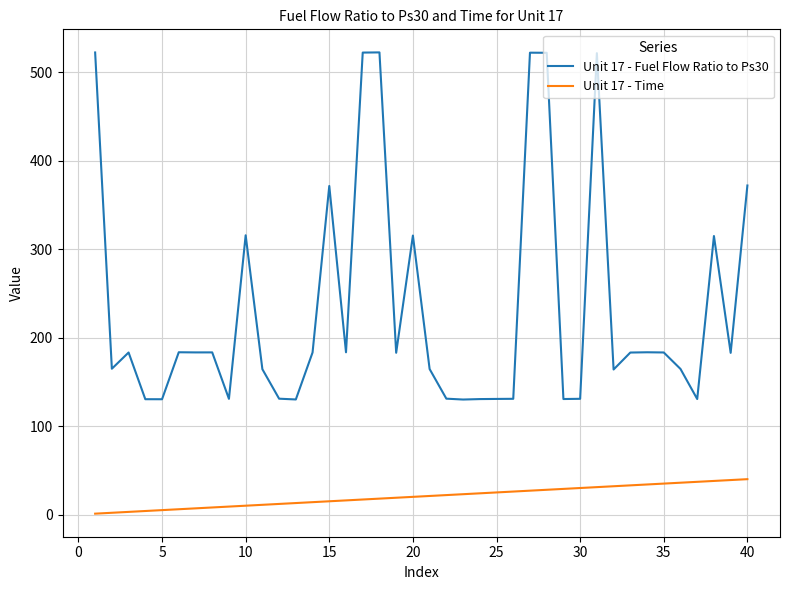

What is the greatest value displayed?

522.6